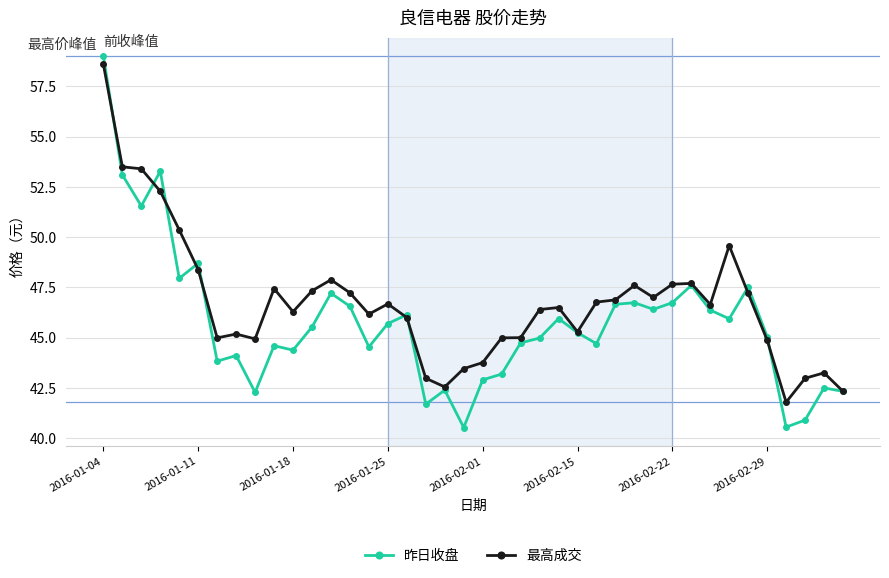

Rank the series by their average value, from highest to lowest.

最高成交, 昨日收盘